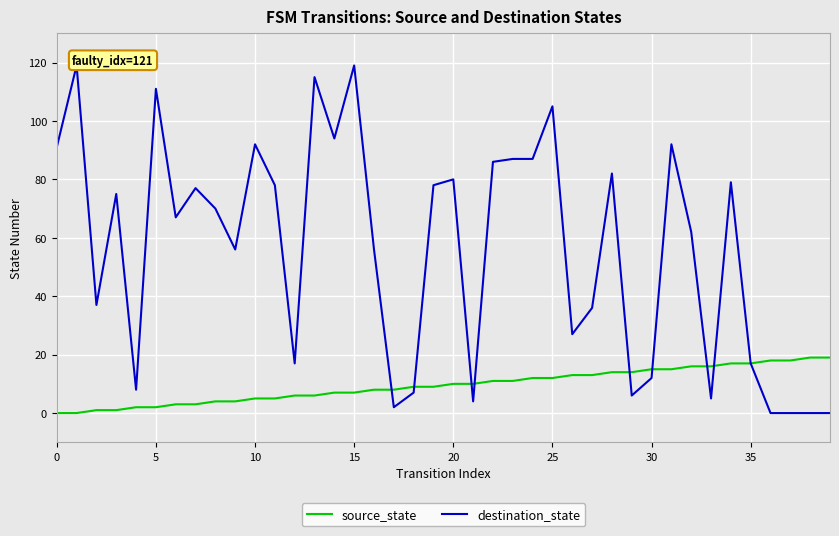

The source_state series shows 20 at 24. True or false?

False